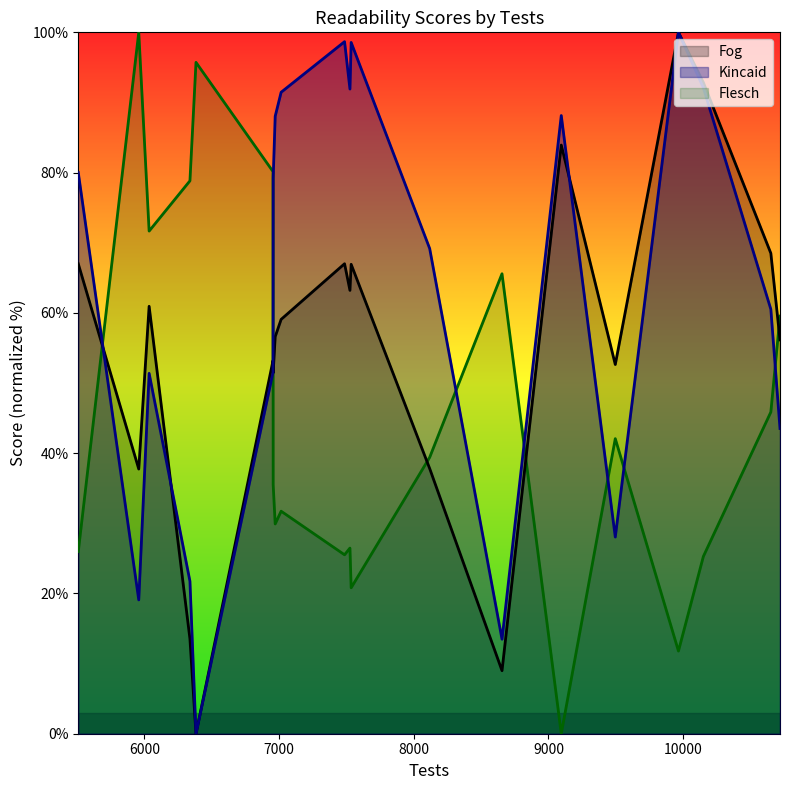

Which series has the widest spread of values?

Kincaid